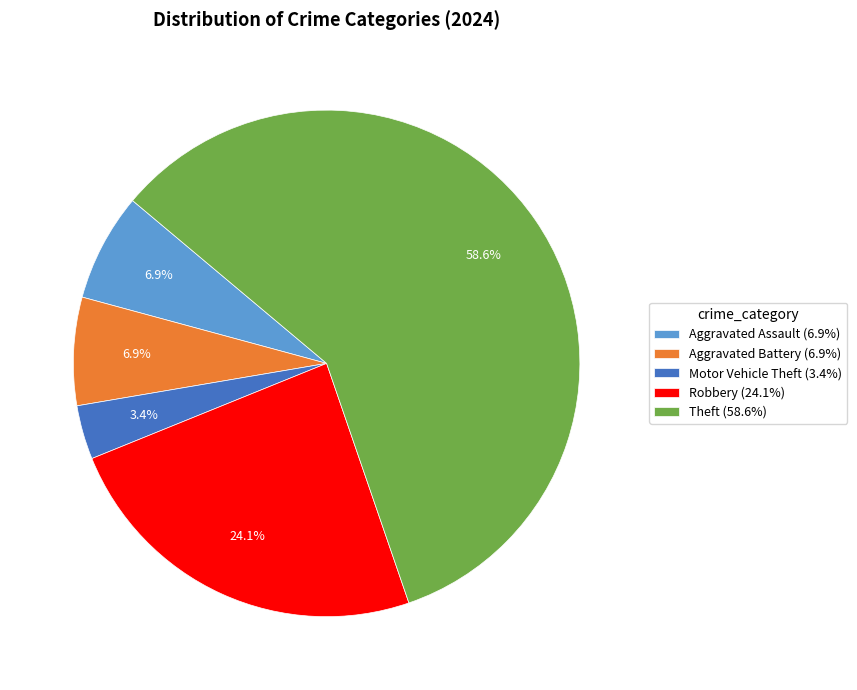

How many slices are in this pie chart?

5